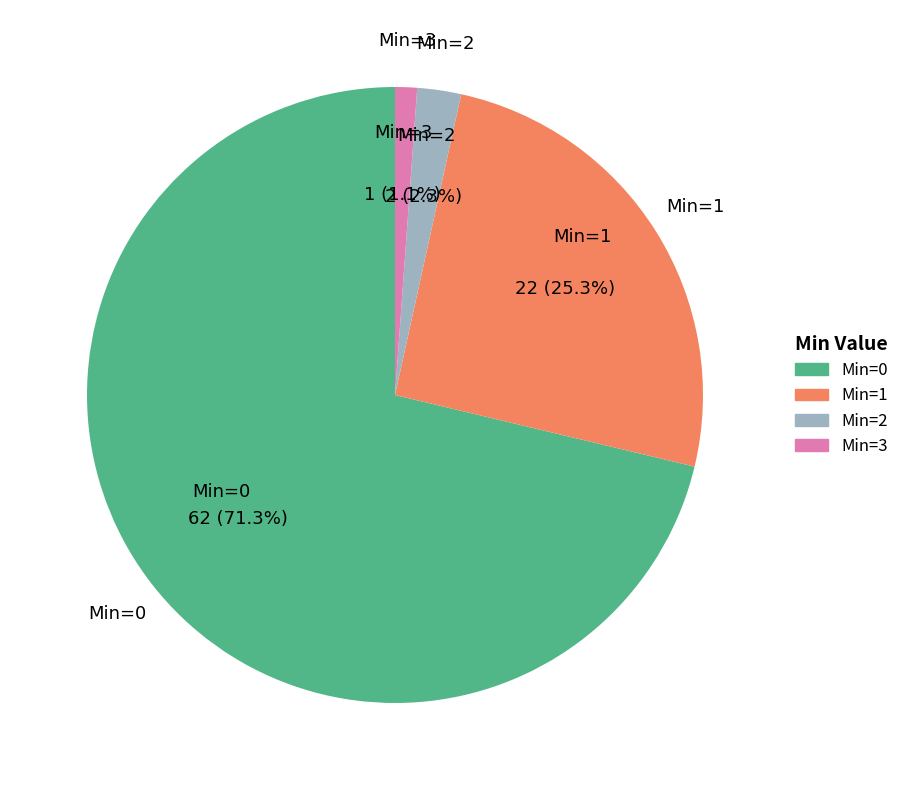

Count the number of slices in the pie.

4